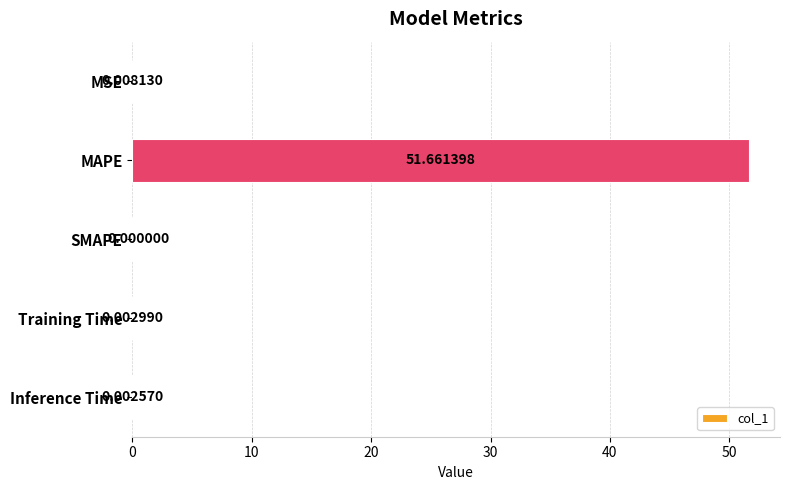

What is the sum of the values at MAPE and Inference Time?

51.7